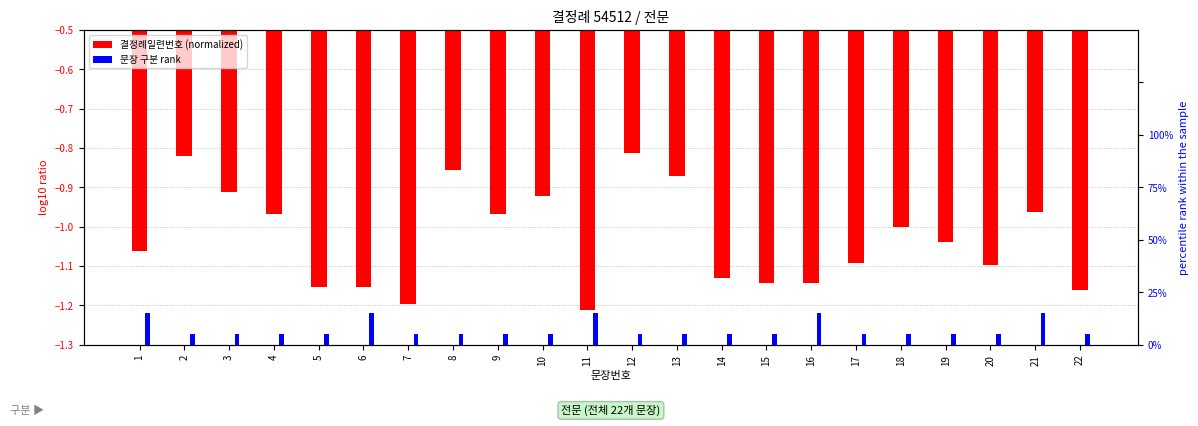

At which label is 문장 구분 rank closest to 2?

1